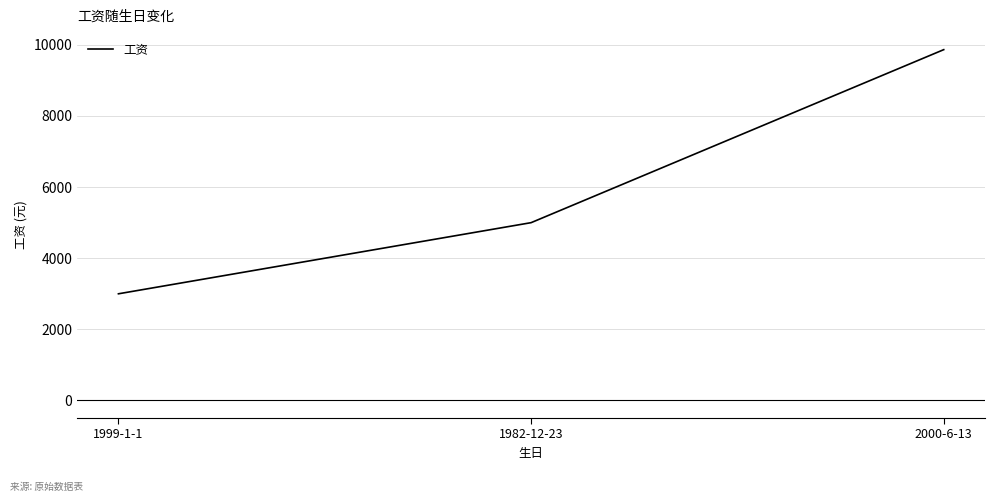

Does the chart have visible grid lines?

Yes